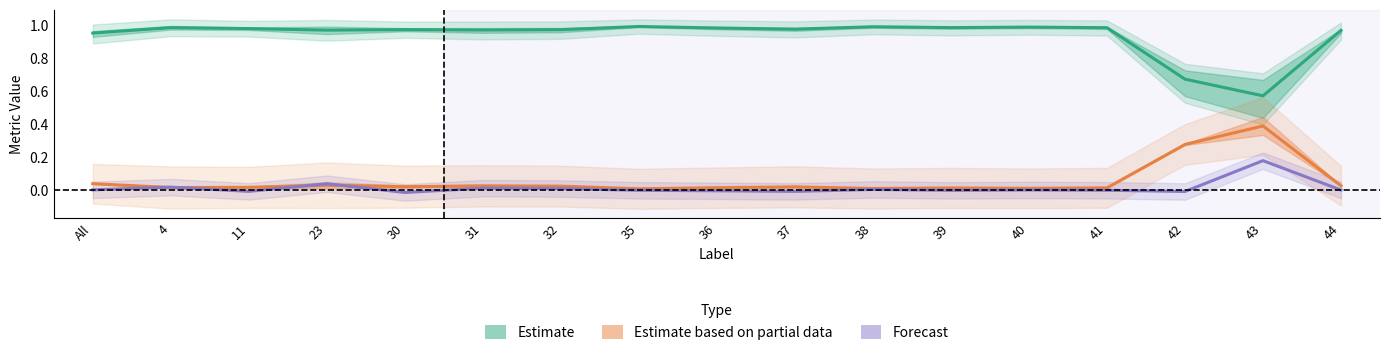

What is the sum of all Estimate values?

15.9